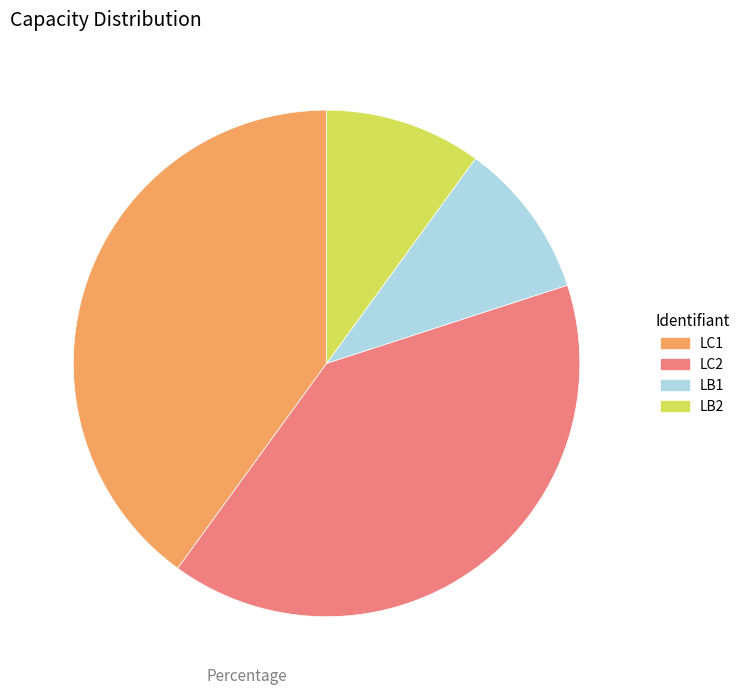

Between LB1 and LC2, which is larger?

LC2